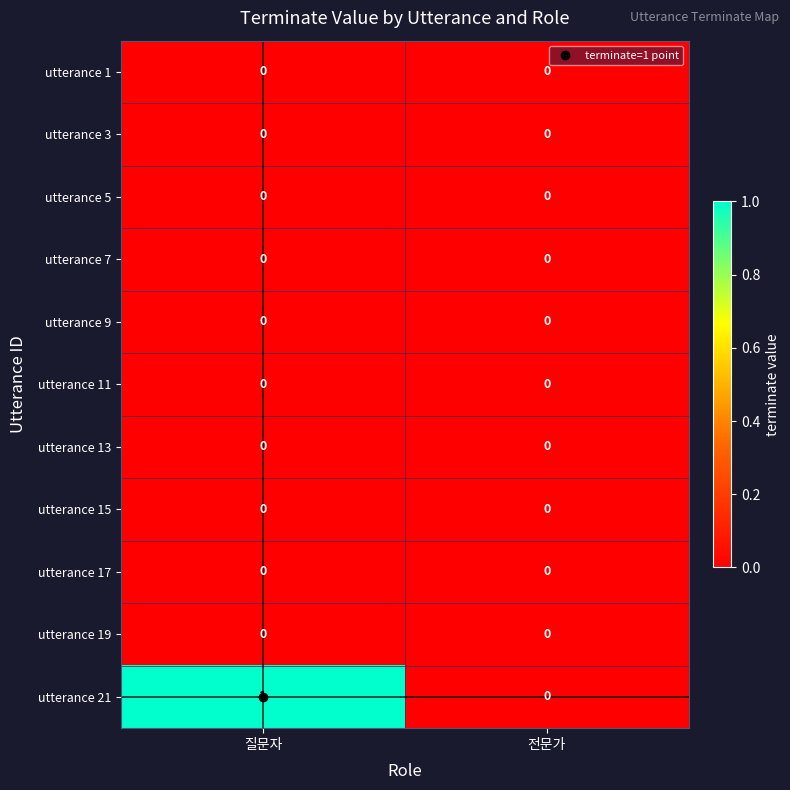

Which series has the largest total across all categories?

utterance 21